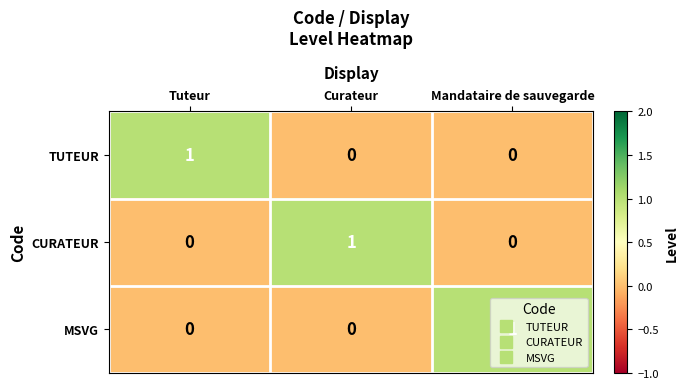

Is the value of CURATEUR at Curateur greater than the value of MSVG at Curateur?

Yes